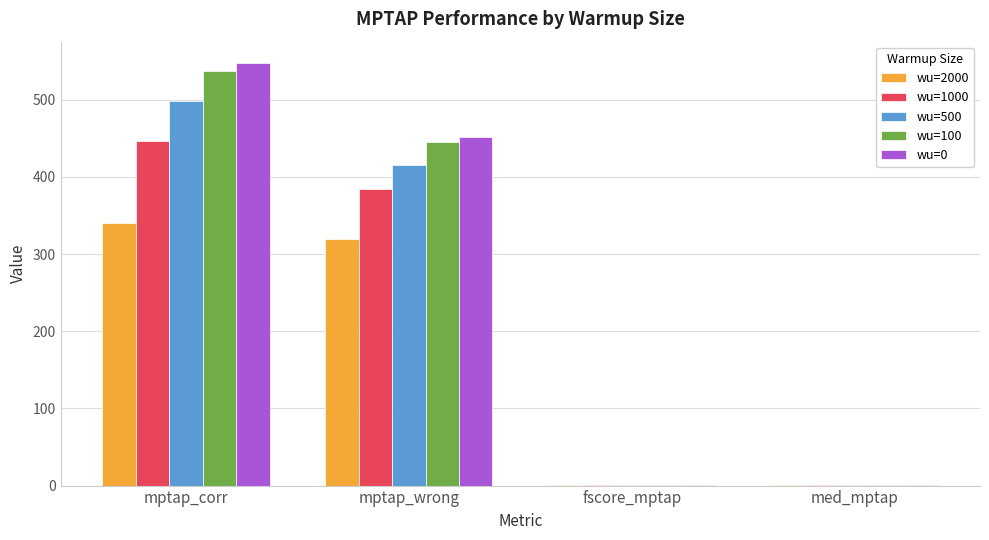

At which category is the sum across all series the highest?

mptap_corr